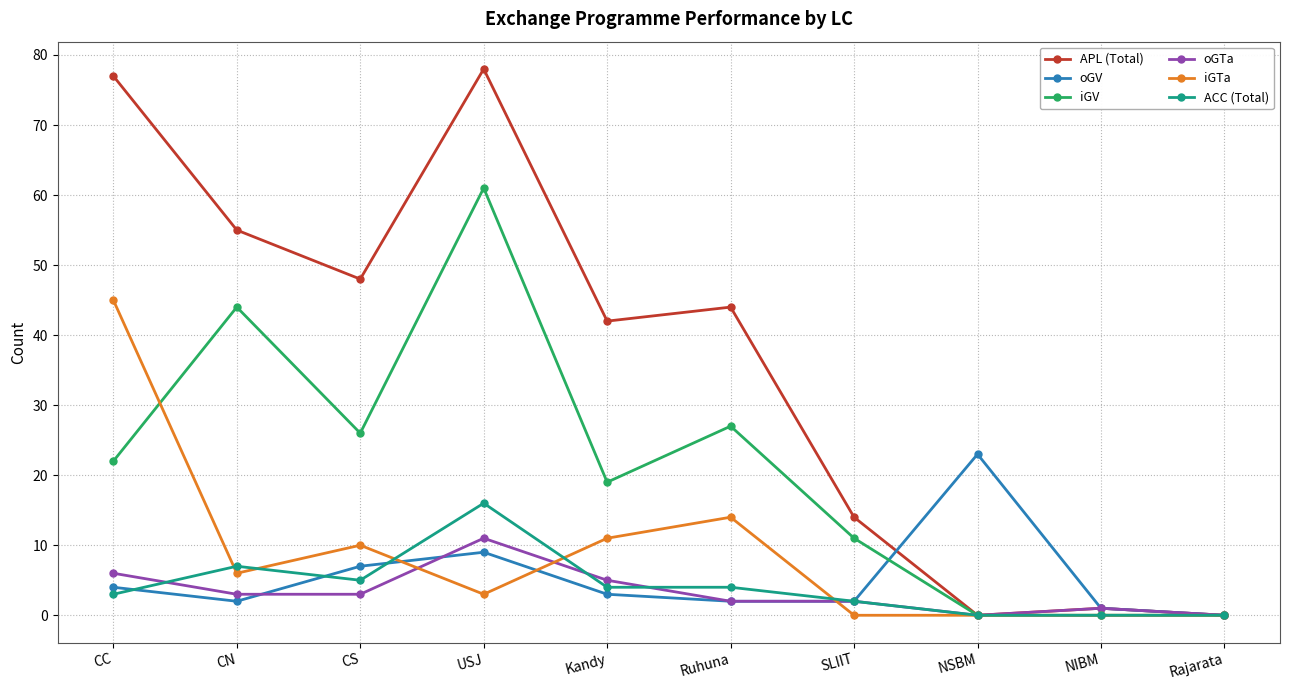

Is this an area chart (filled region under the line)?

No